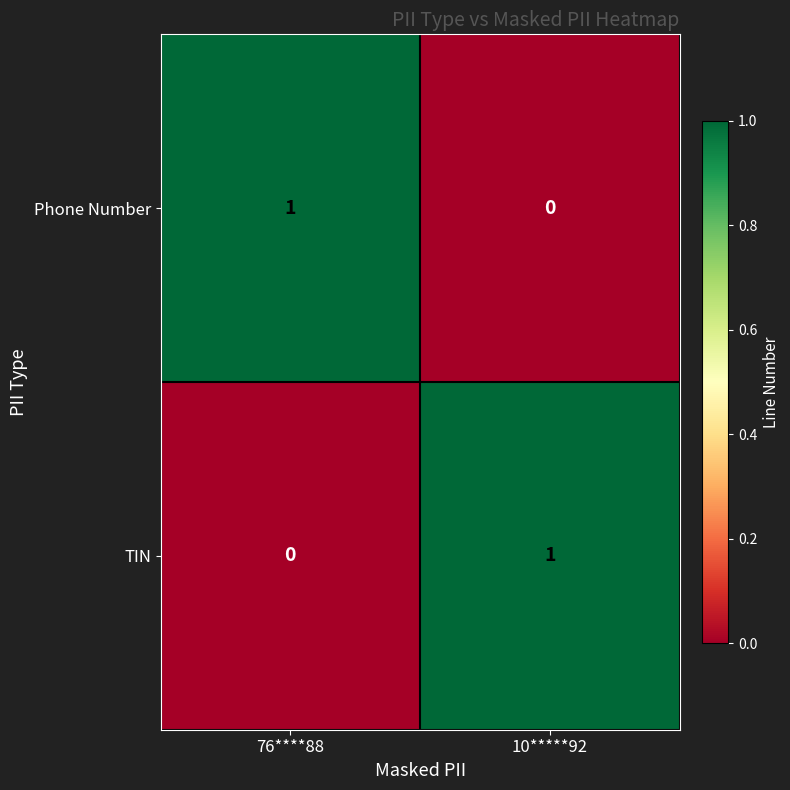

Is the value of TIN at 10*****92 greater than the value of Phone Number at 10*****92?

Yes